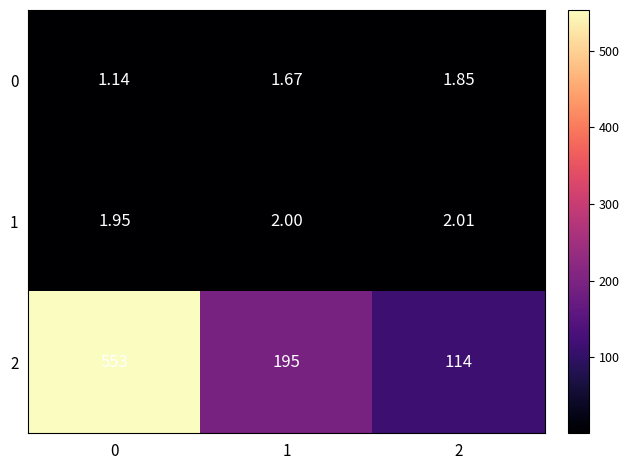

How many values in the 1 series are below 2?

1